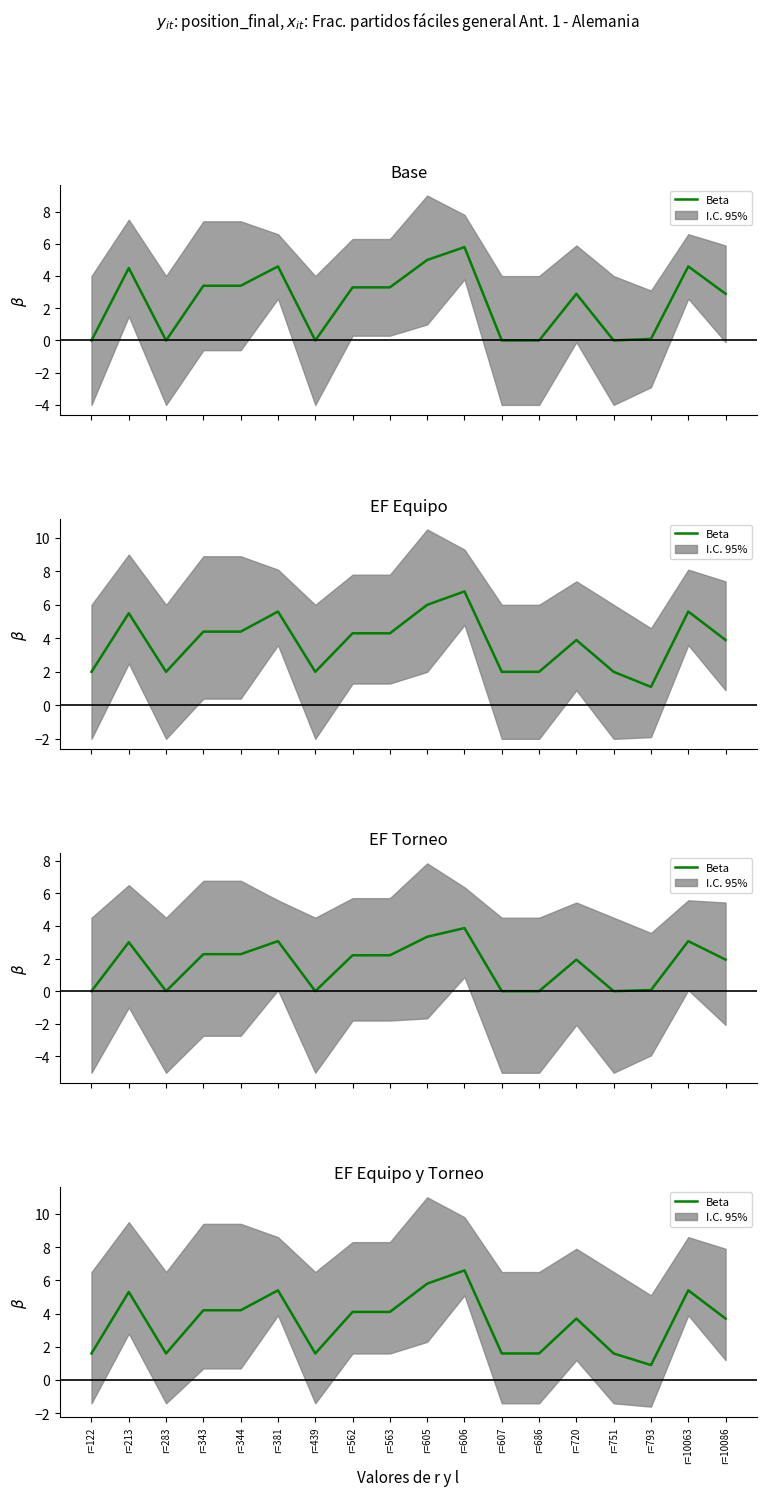

What is the approximate value at r=563?

4.1